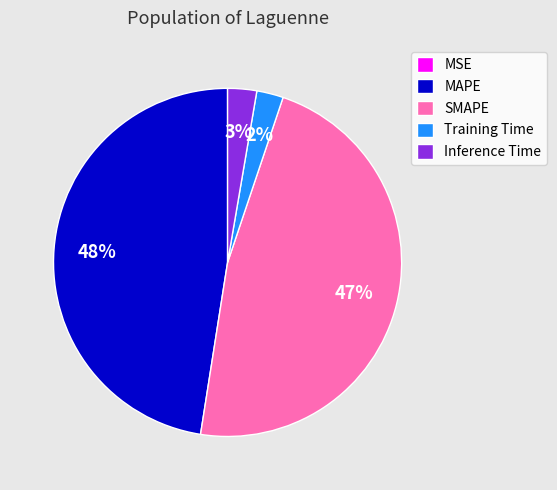

Is it true that MAPE is 62% of the pie?

False